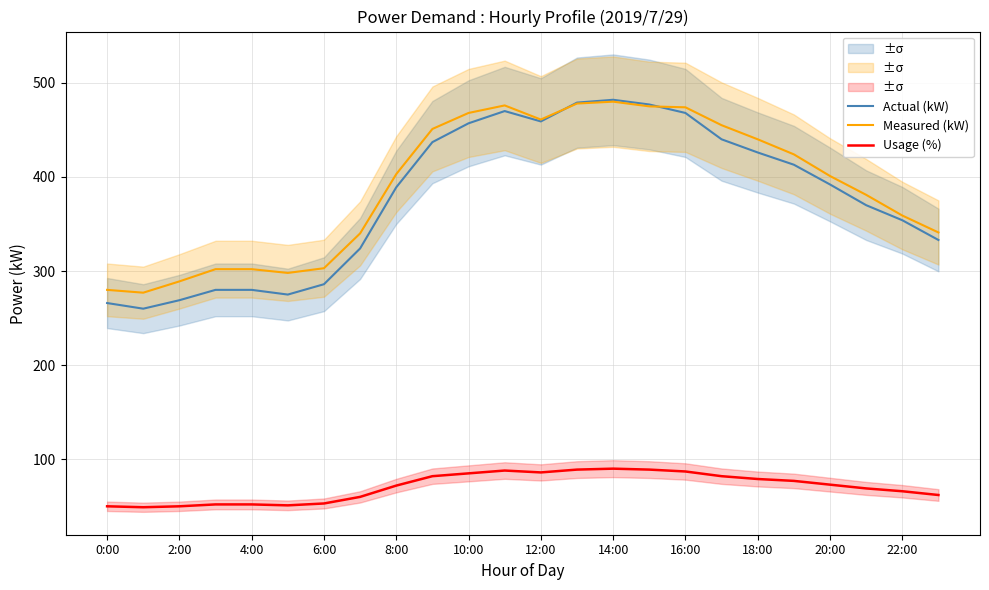

Which series has the largest total across all categories?

Measured (kW)